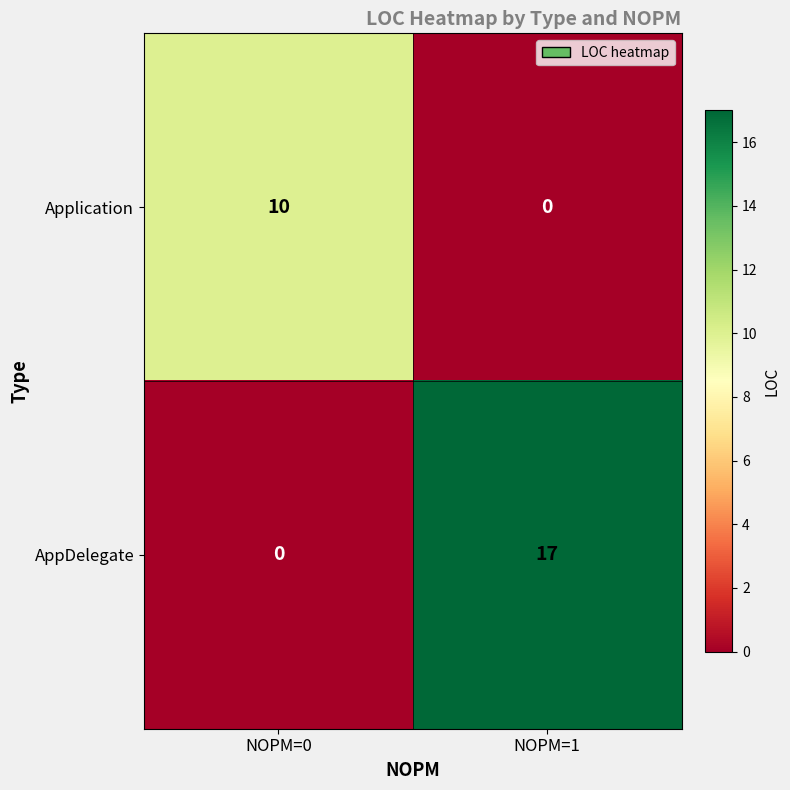

What is the difference between the maximum and minimum values in the Application series?

10